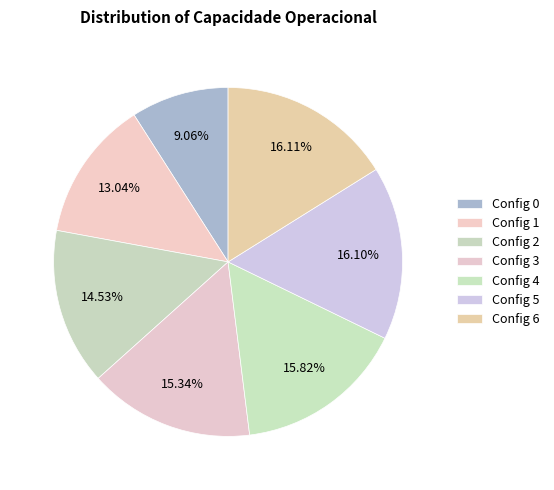

How many segments does this pie chart have?

7